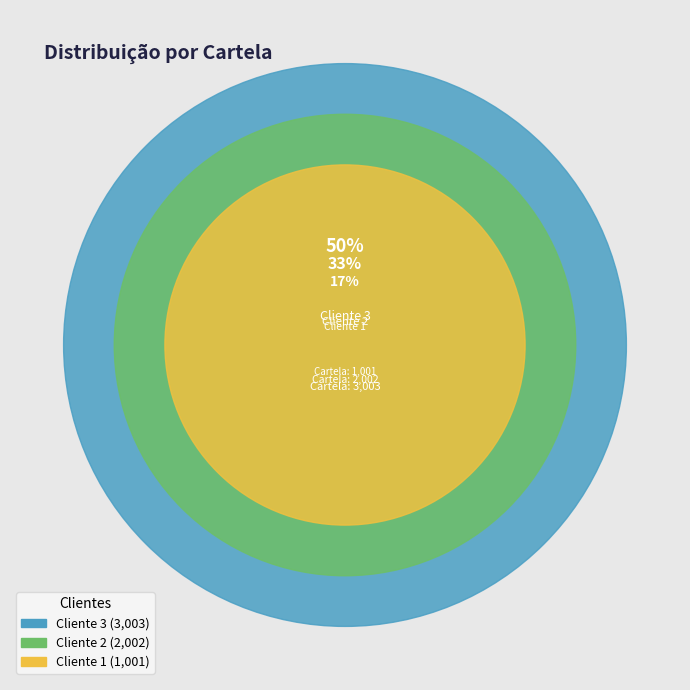

To the nearest percent, what portion does Cliente 2 represent?

33%